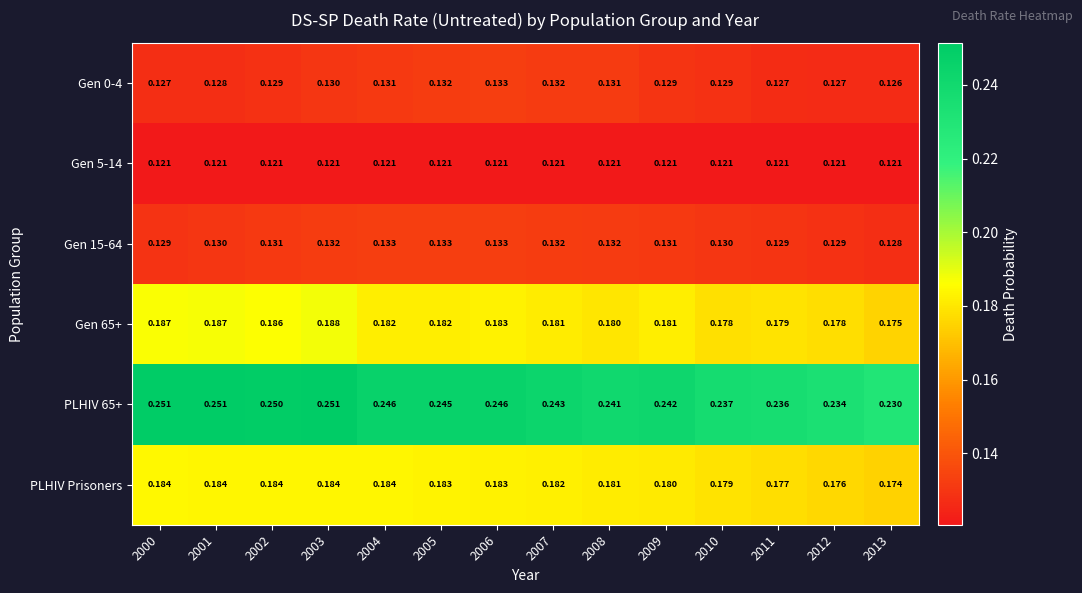

Is the value of PLHIV Prisoners at 2001 greater than the value of PLHIV 65+ at 2001?

No